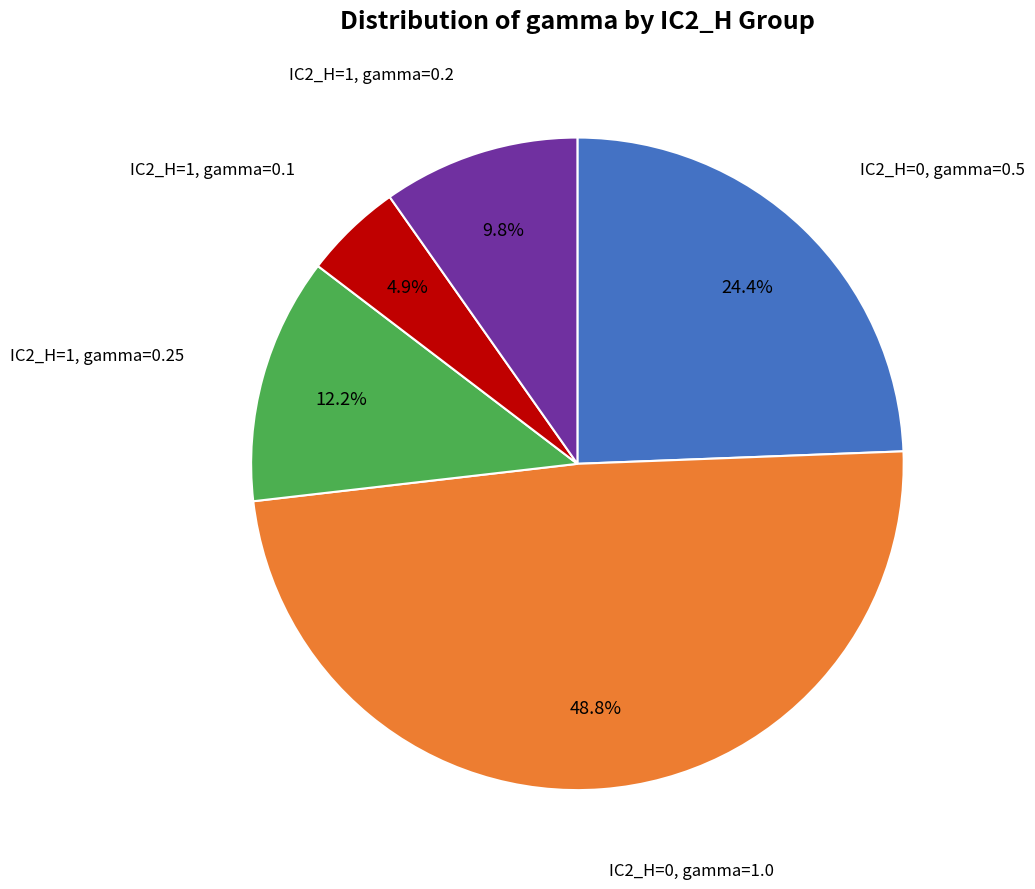

Is there any slice that represents more than half of the pie?

No